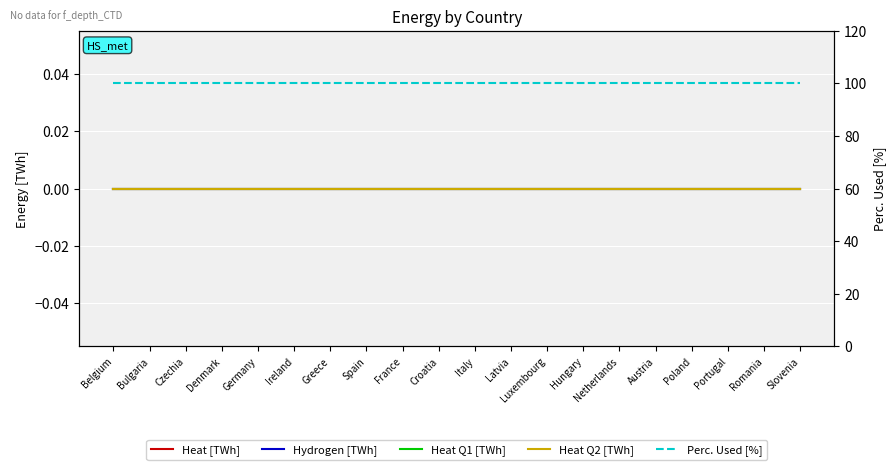

How many lines are shown in the chart?

5